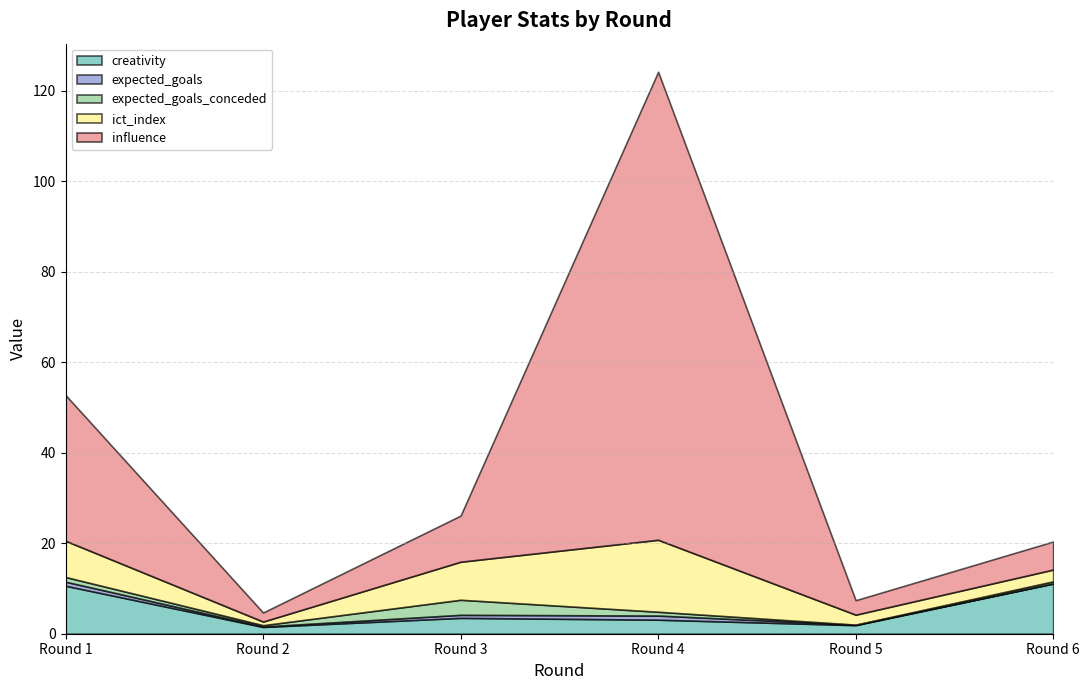

Reading left to right, list all the values displayed in this chart.

creativity: Round 1=10.6	Round 2=1.5	Round 3=3.5	Round 4=3.1	Round 5=1.9	Round 6=11.1
expected_goals: Round 1=0.9	Round 2=0.1	Round 3=0.7	Round 4=0.9	Round 5=0.1	Round 6=0.0
expected_goals_conceded: Round 1=1.0	Round 2=0.3	Round 3=3.3	Round 4=0.8	Round 5=0.0	Round 6=0.5
ict_index: Round 1=8.0	Round 2=0.8	Round 3=8.4	Round 4=15.9	Round 5=2.2	Round 6=2.6
influence: Round 1=32.2	Round 2=2.0	Round 3=10.2	Round 4=103.4	Round 5=3.2	Round 6=6.2